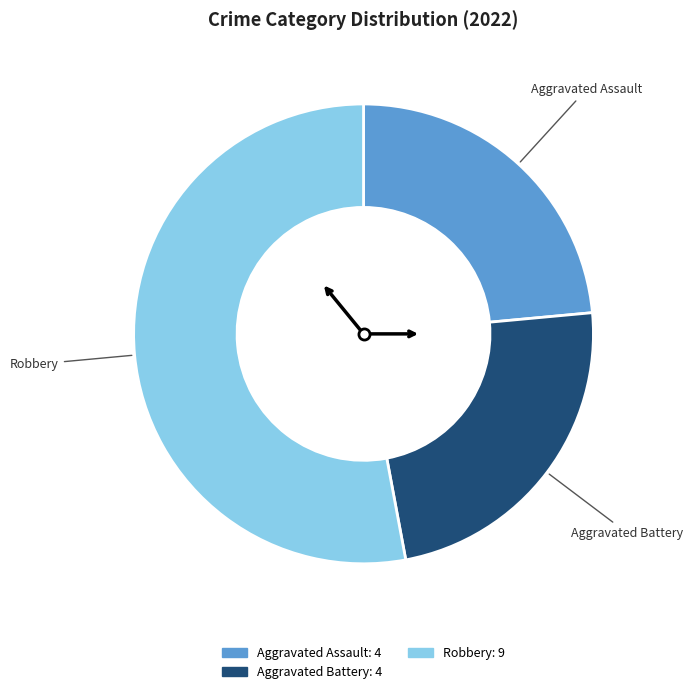

Does any single category account for the majority?

Yes